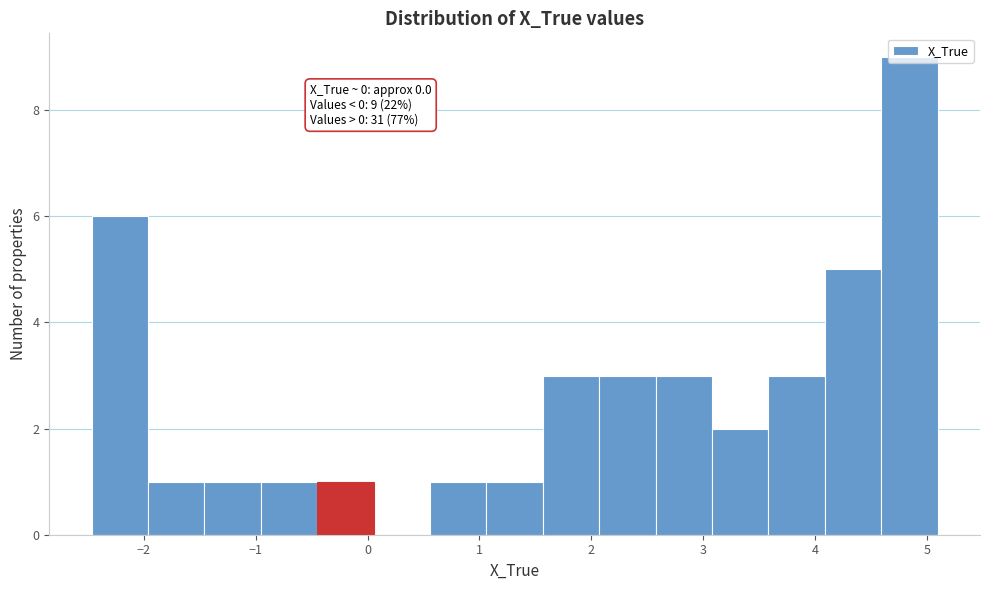

Which range on the x-axis has the tallest bar?

4.6 to 5.1